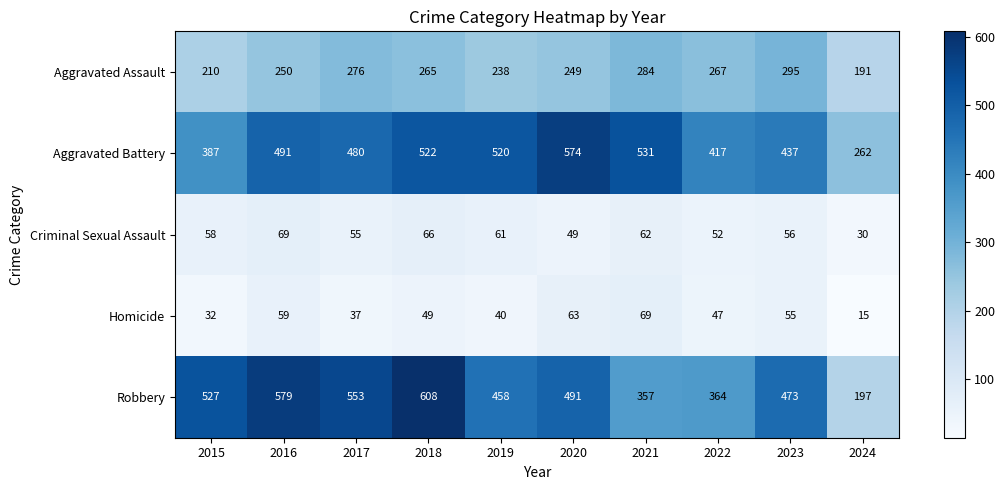

What is the difference between the Criminal Sexual Assault values at 2016 and 2024?

39